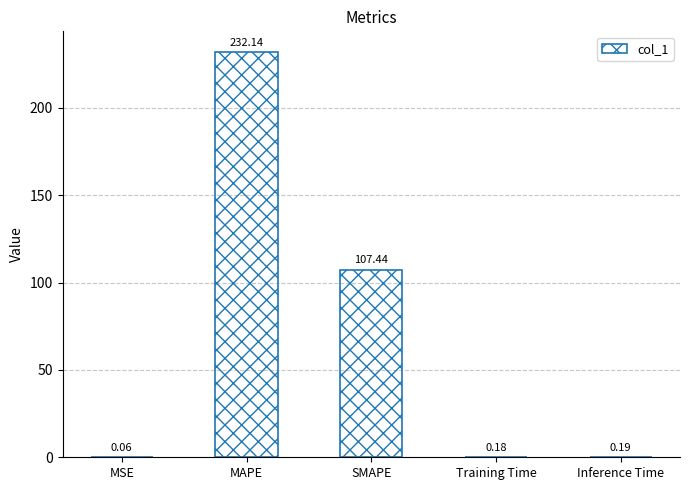

What is the greatest value displayed?

232.1